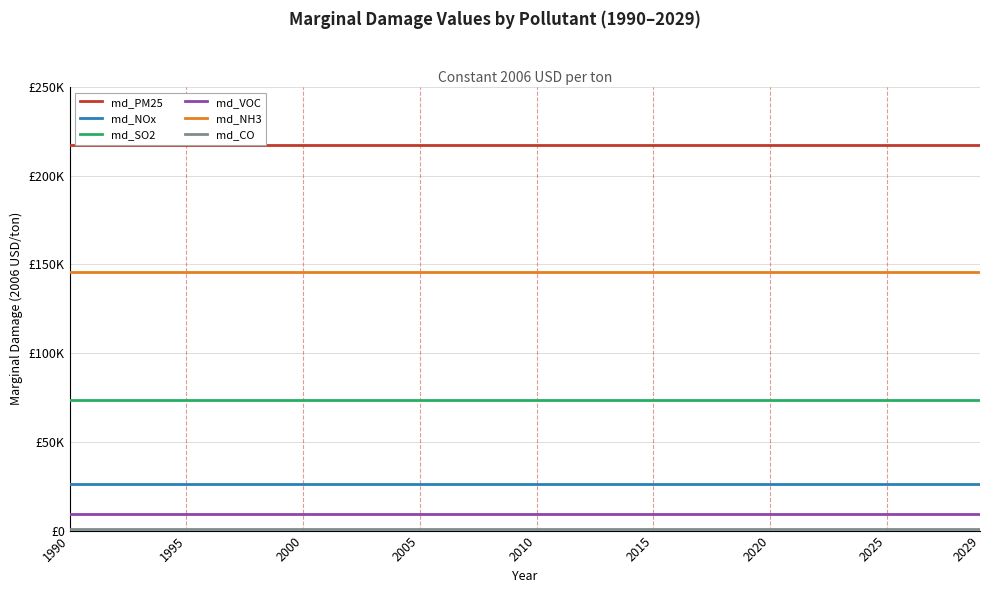

Is the value of md_PM25 at 2000 greater than the value of md_SO2 at 2025?

Yes